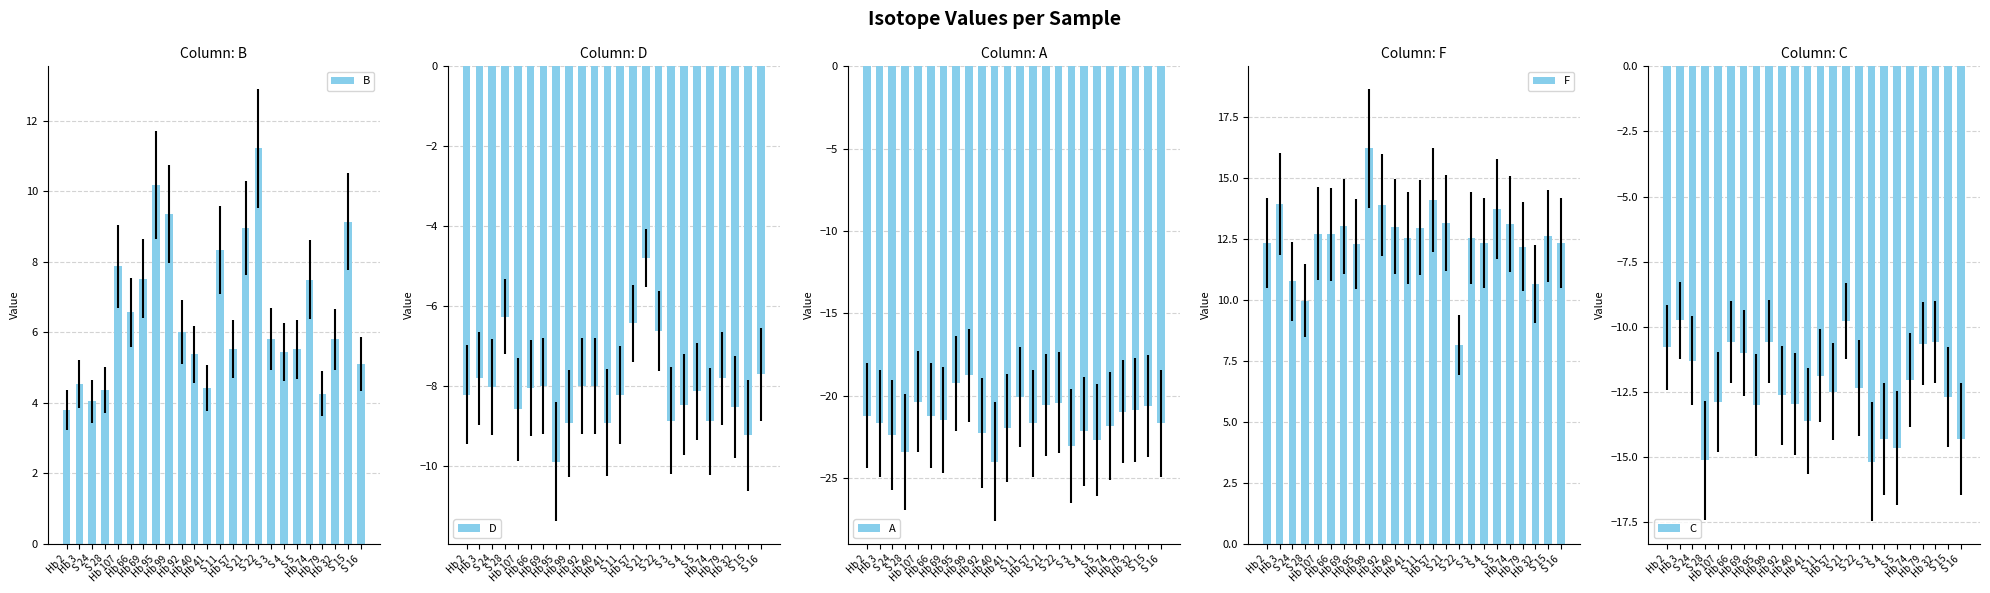

How many bars are there in each group?

5